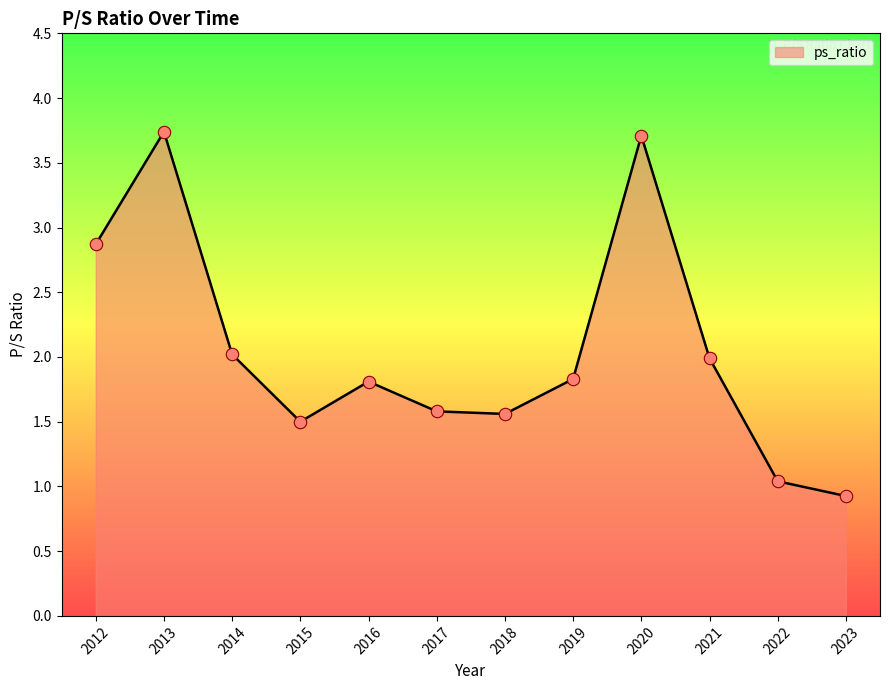

Approximately how many times larger is the value at 2021 compared to 2020?

0.5